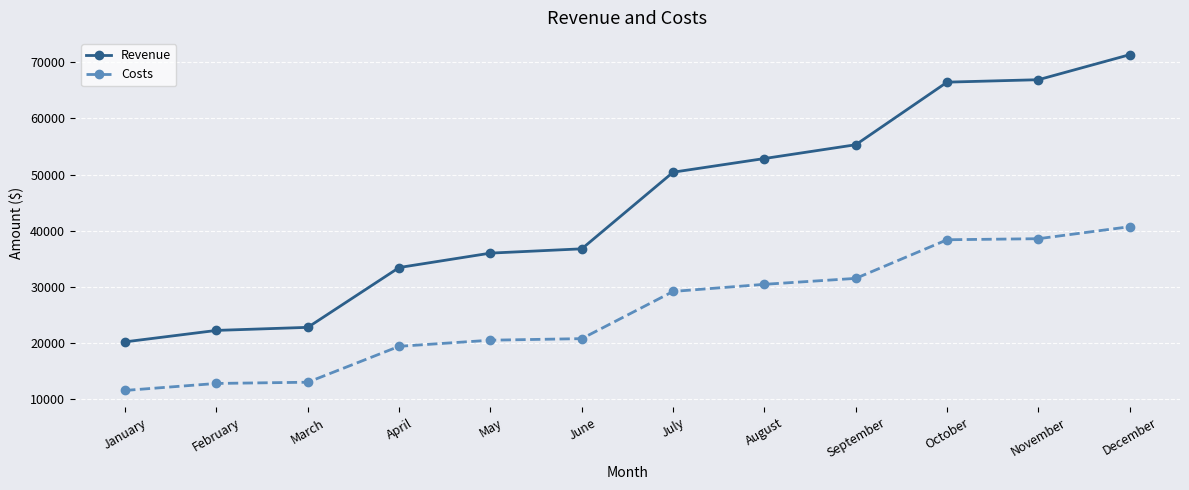

True or false: Costs and Revenue intersect in this chart.

False